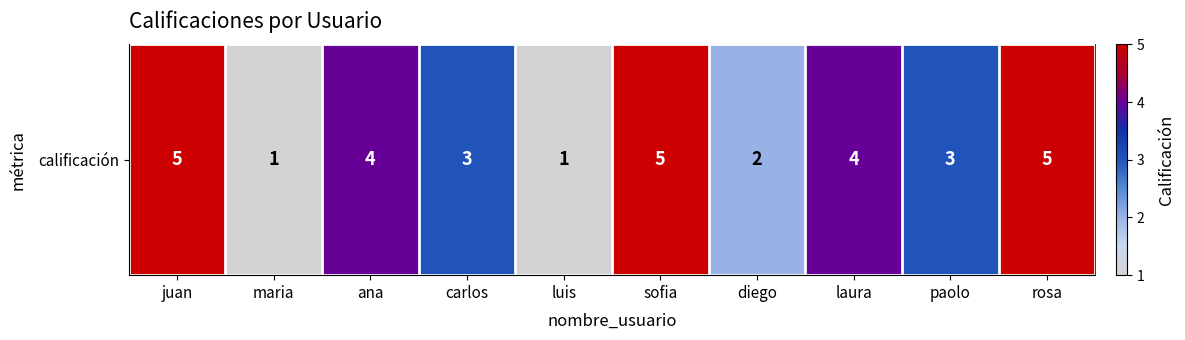

List the labels in order of value, smallest first.

maria, luis, diego, carlos, paolo, ana, laura, juan, sofia, rosa